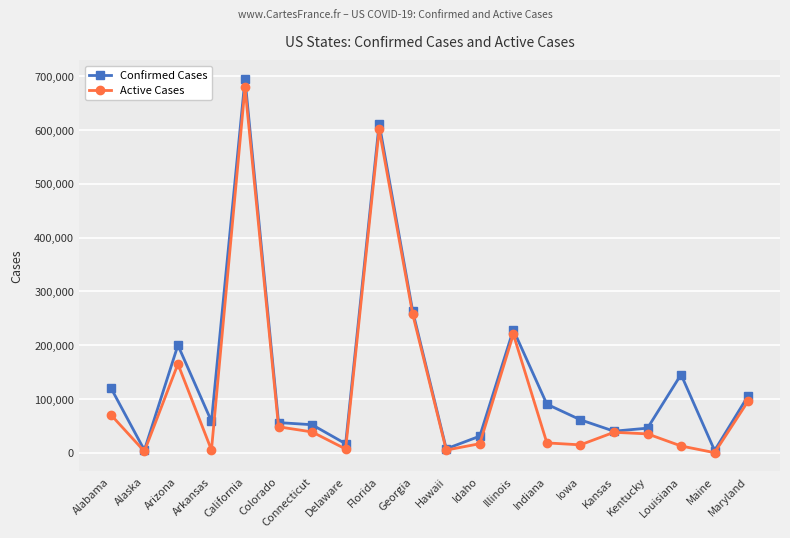

At Arizona, list the series in order from largest to smallest.

Confirmed Cases, Active Cases